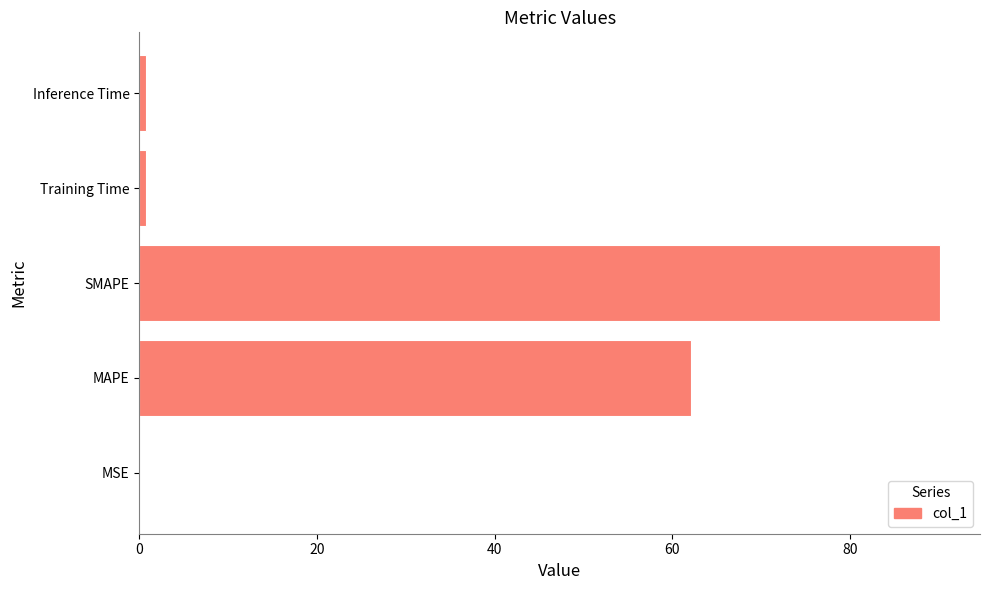

What is the sum of all values?

153.8